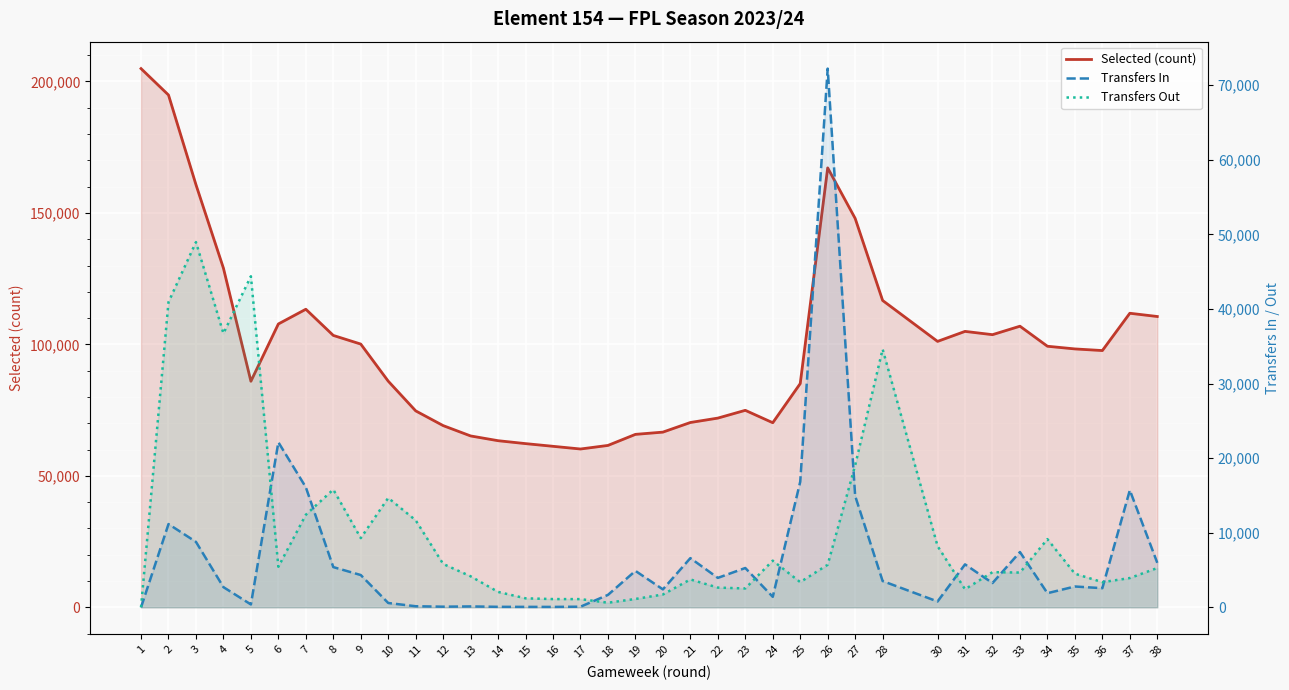

What is the difference between the highest and lowest values at 15?

62199